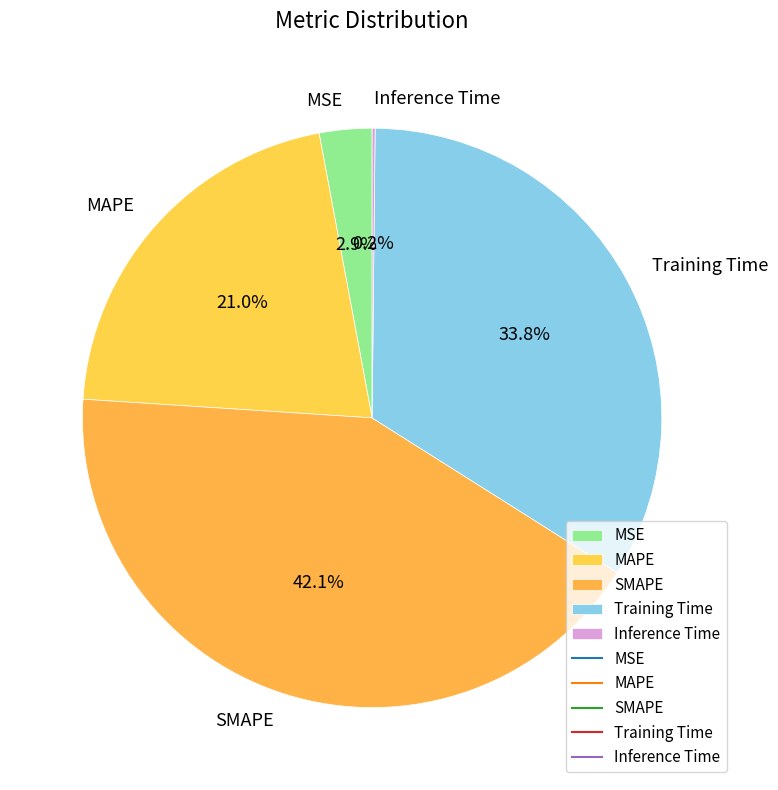

What percentage is the MSE slice, to the nearest percent?

3%